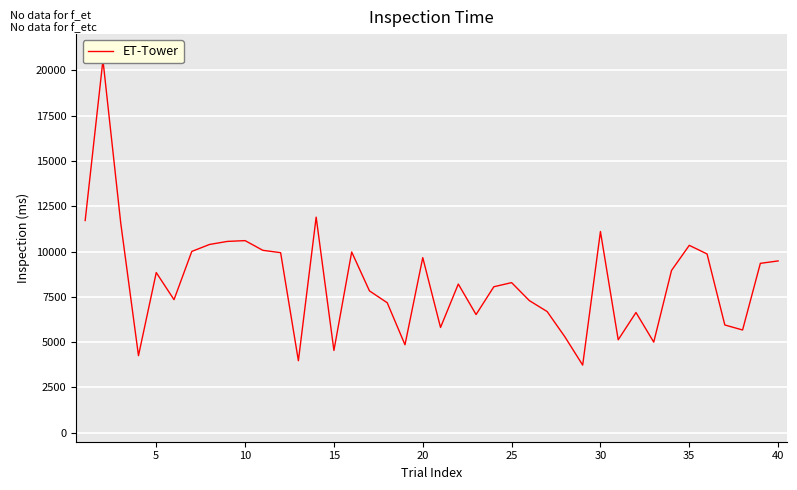

What is the difference between the maximum and minimum values?

16839